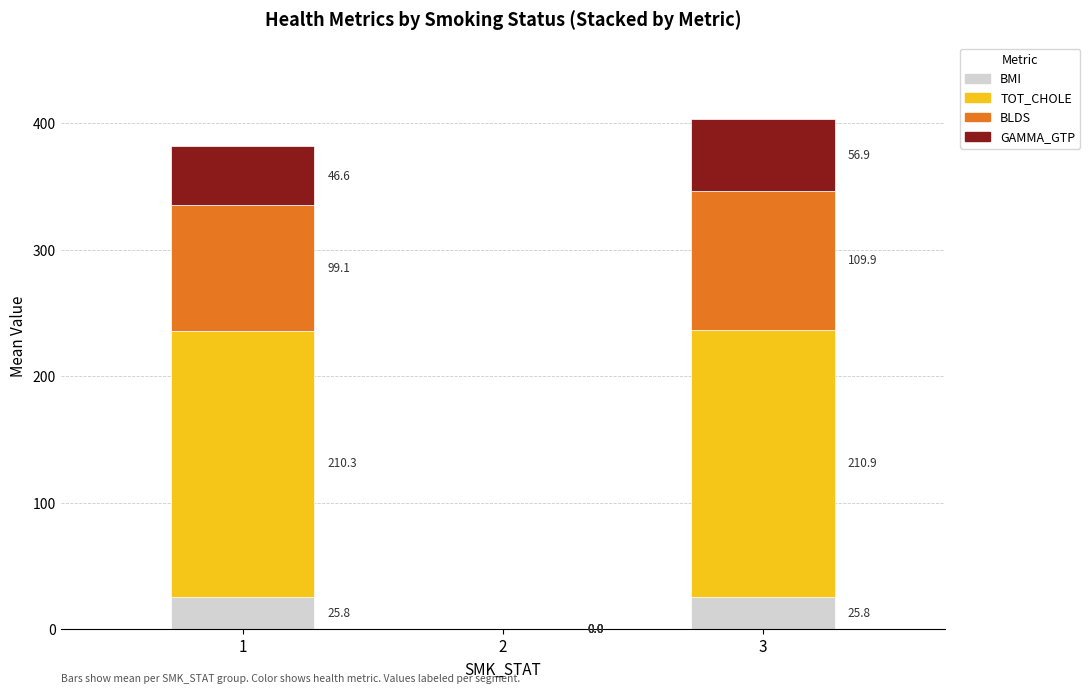

What is the sum of the BMI values at 3 and 1?

51.6